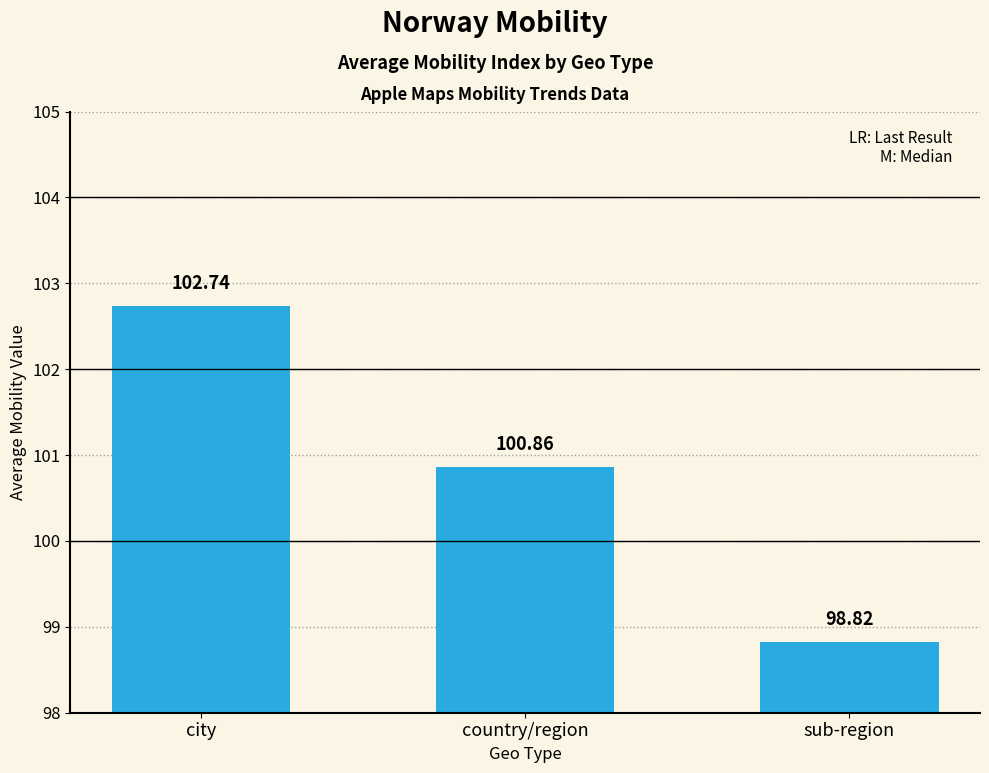

Rank the categories by value from highest to lowest.

city, country/region, sub-region